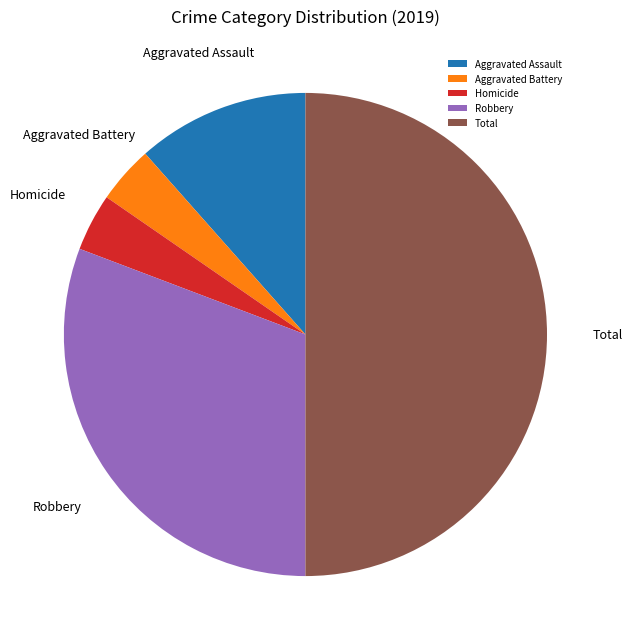

True or false: Aggravated Assault accounts for 1% of the total.

False